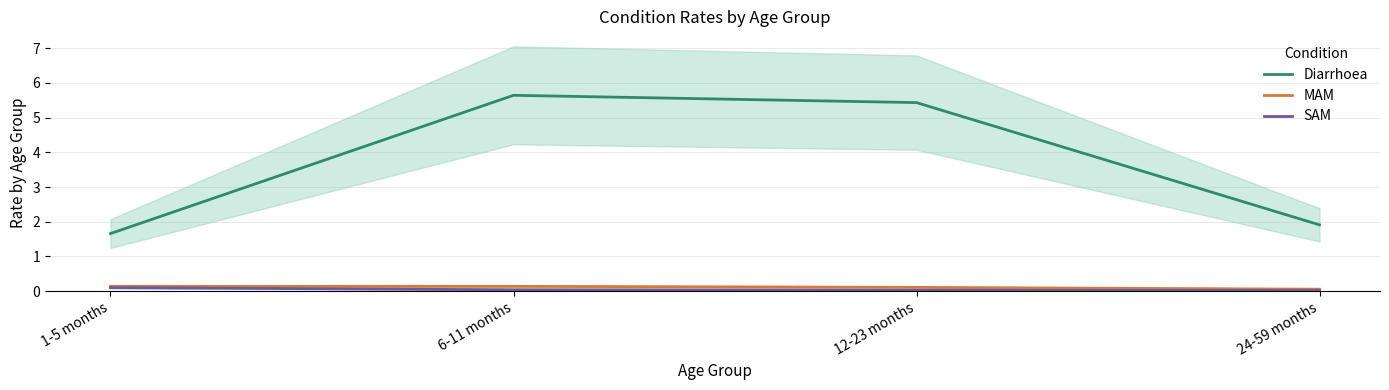

At which label does Diarrhoea first exceed 5?

6-11 months